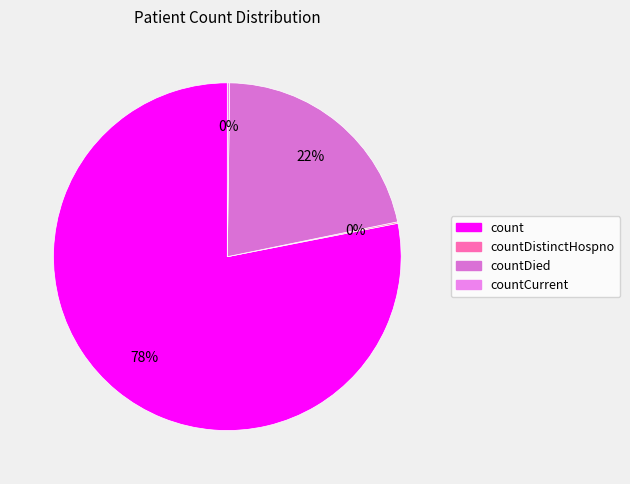

Between countCurrent and countDistinctHospno, which is larger?

countCurrent